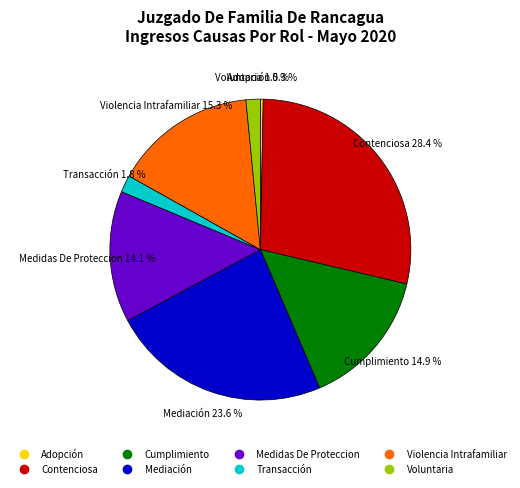

What portion of the pie excludes Transacción?

98.2%